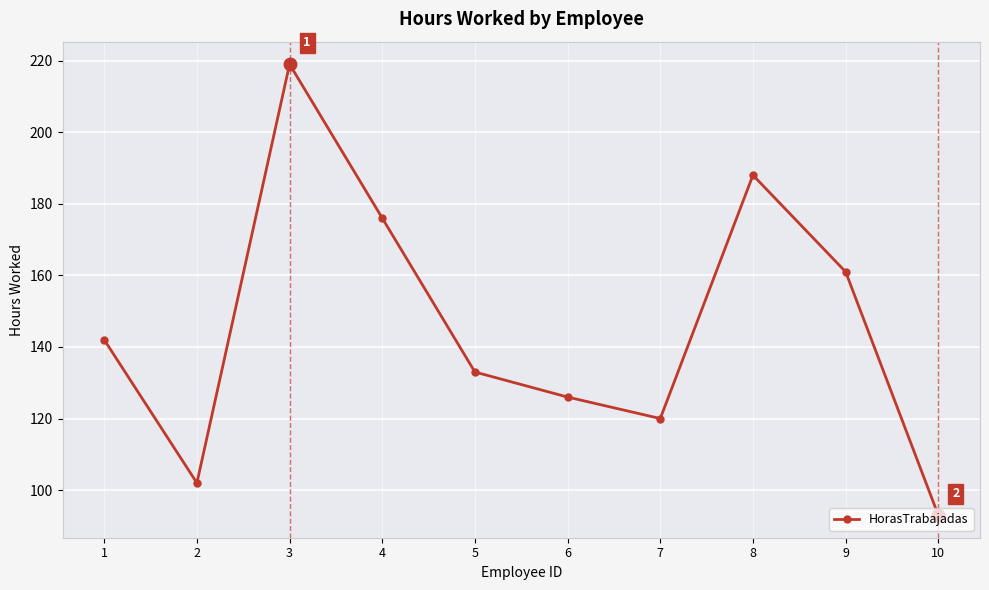

How many data points are less than 142?

5